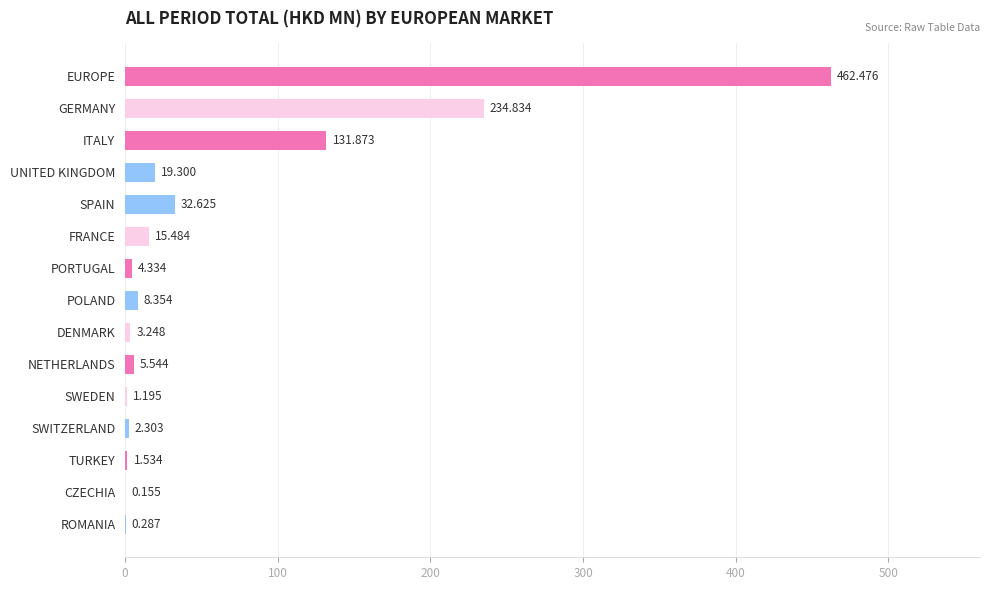

At which category does the chart reach its peak across all series?

EUROPE